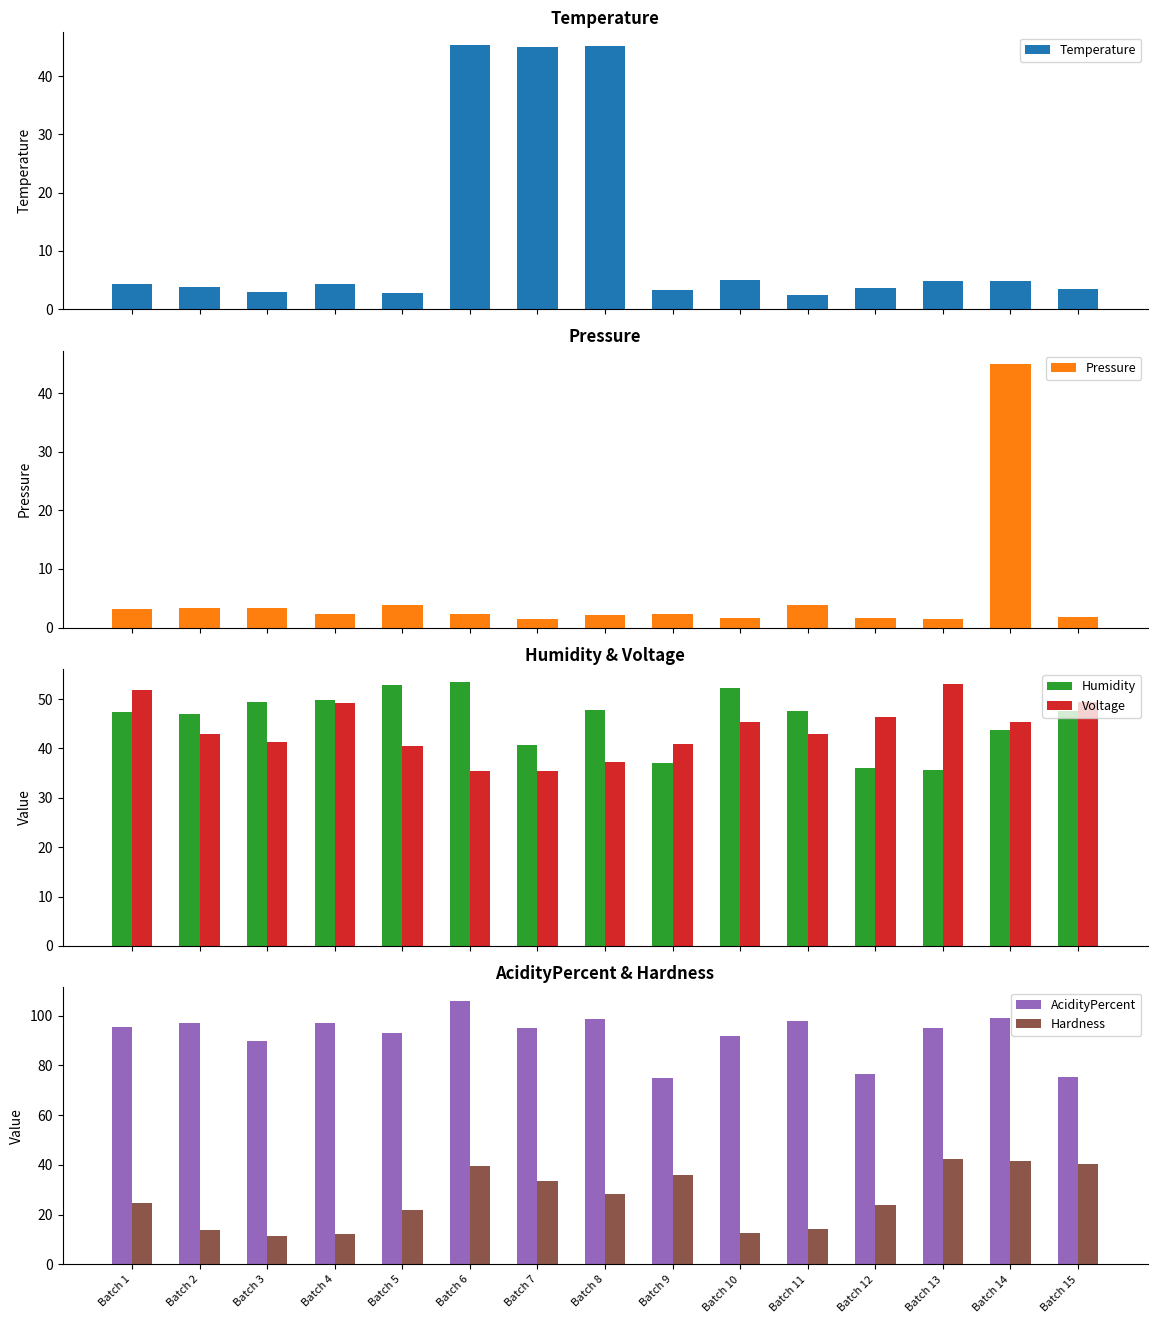

How many groups of bars are there?

15